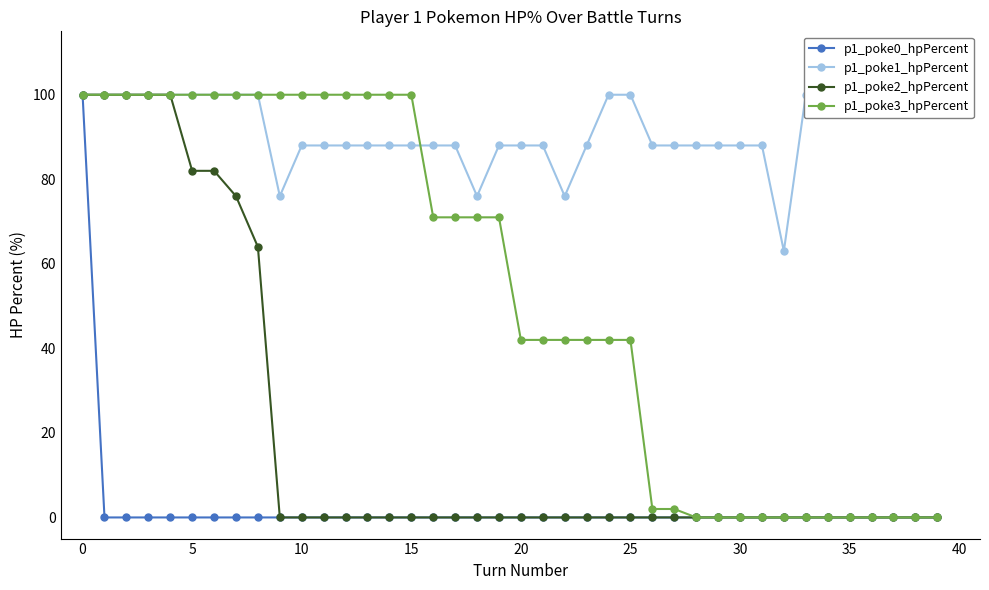

Reading left to right, what are all the values shown in this chart?

p1_poke0_hpPercent: 100	0	0	0	0	0	0	0	0	0	0	0	0	0	0	0	0	0	0	0	0	0	0	0	0	0	0	0	0	0	0	0	0	0	0	0	0	0	0	0
p1_poke1_hpPercent: 100	100	100	100	100	100	100	100	100	76	88	88	88	88	88	88	88	88	76	88	88	88	76	88	100	100	88	88	88	88	88	88	63	100	100	100	100	100	100	100
p1_poke2_hpPercent: 100	100	100	100	100	82	82	76	64	0	0	0	0	0	0	0	0	0	0	0	0	0	0	0	0	0	0	0	0	0	0	0	0	0	0	0	0	0	0	0
p1_poke3_hpPercent: 100	100	100	100	100	100	100	100	100	100	100	100	100	100	100	100	71	71	71	71	42	42	42	42	42	42	2	2	0	0	0	0	0	0	0	0	0	0	0	0